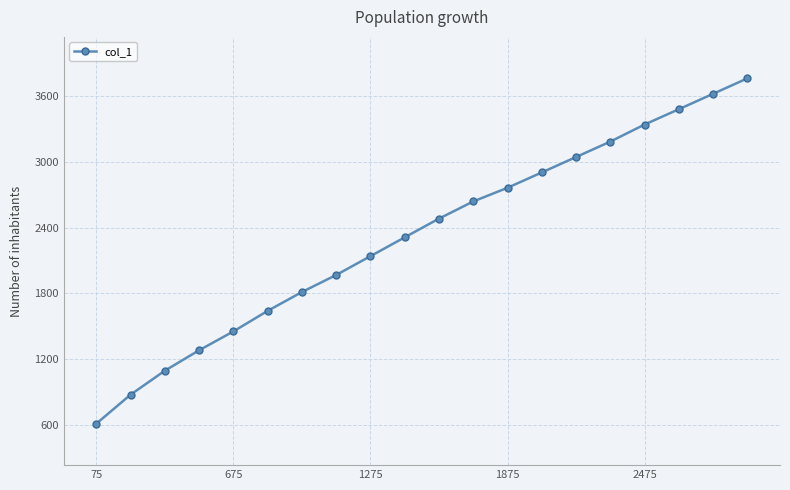

How many data points does each series have?

20